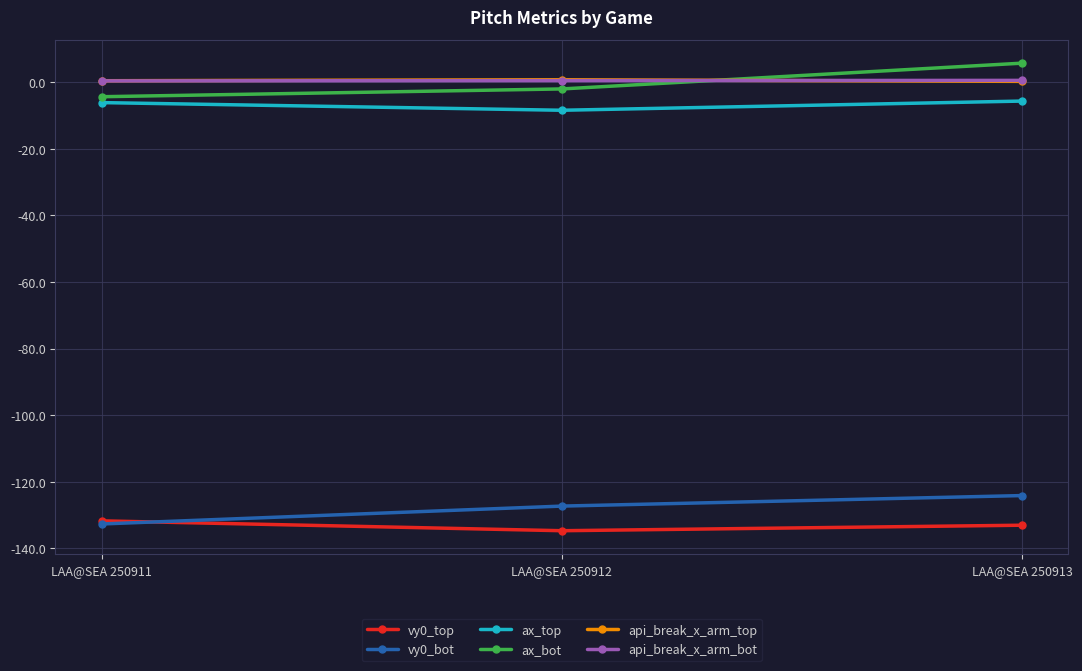

Is it true that vy0_bot equals -68.6 at LAA@SEA 250911?

False